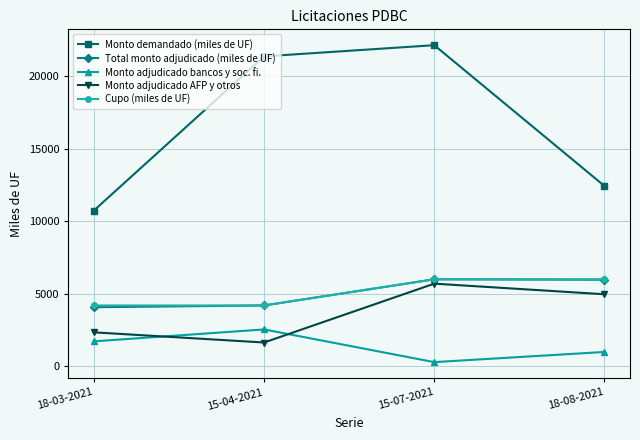

Rank the categories by Monto adjudicado AFP y otros value from lowest to highest.

15-04-2021, 18-03-2021, 18-08-2021, 15-07-2021